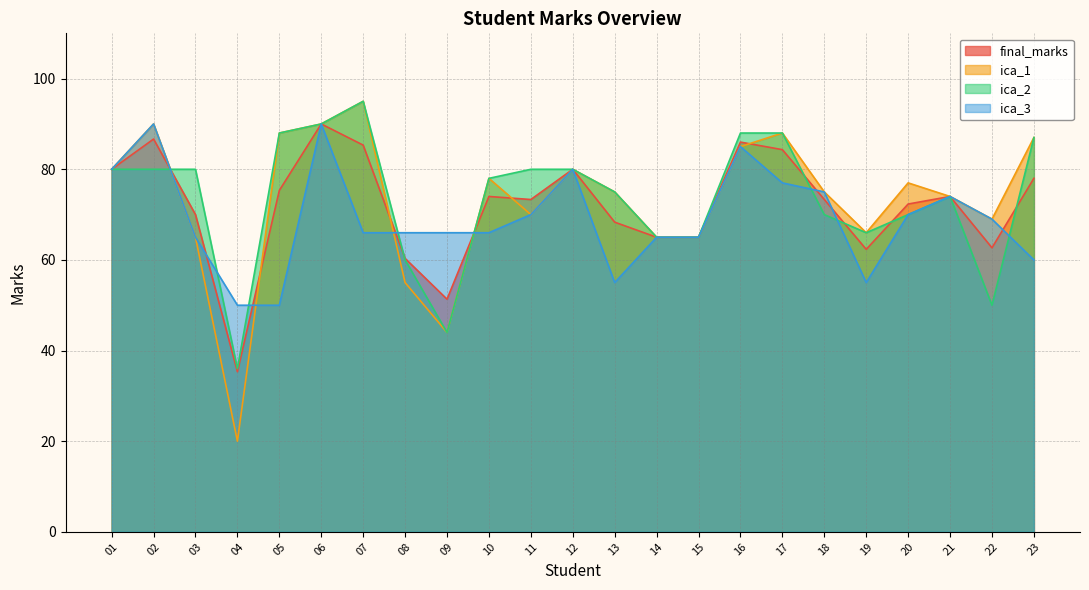

The ica_3 series shows 110.7 at 03. True or false?

False